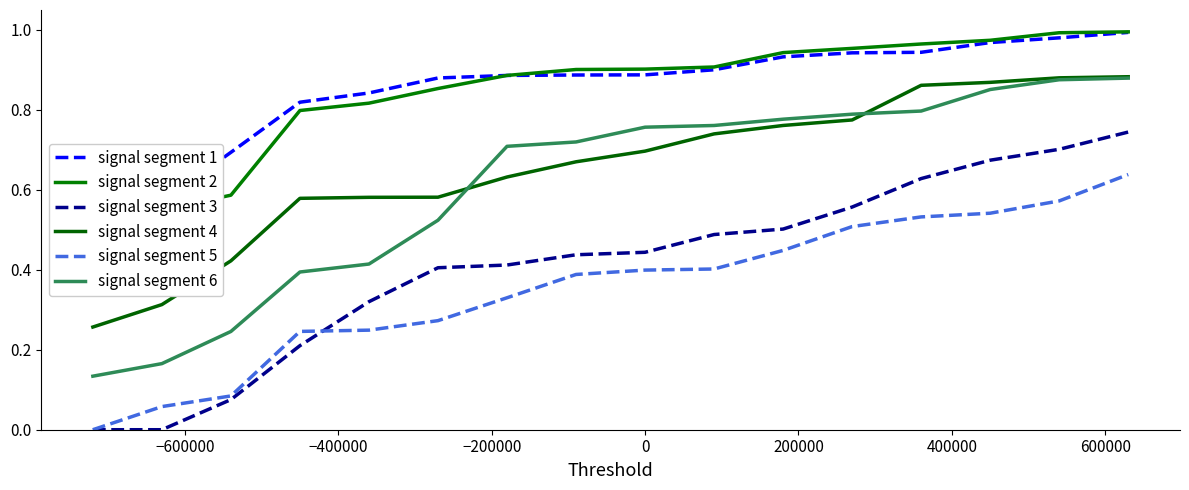

What is the difference between the second highest and second lowest values in the signal segment 2 series?

0.4